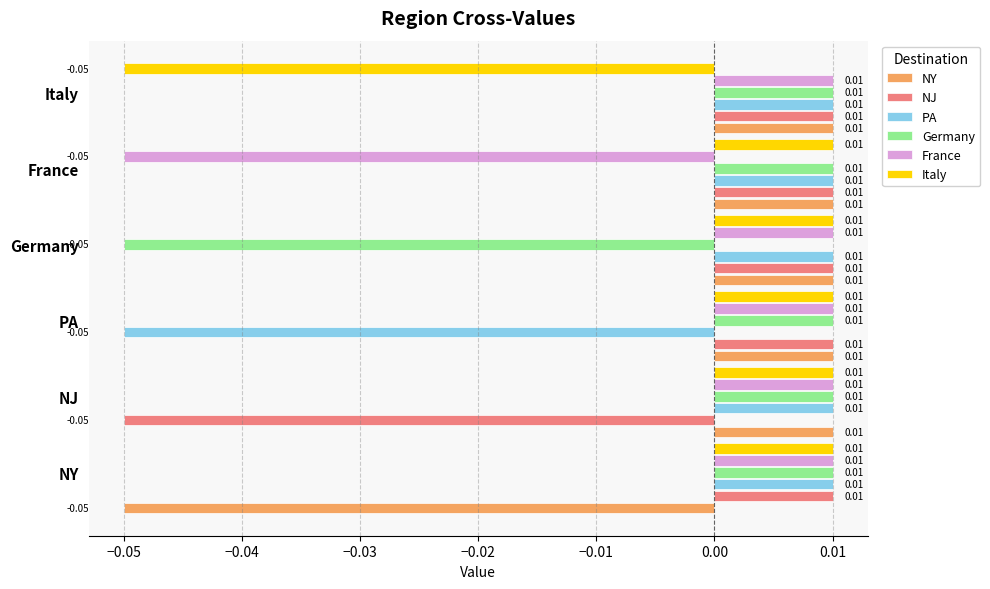

At which label does PA reach its minimum?

PA